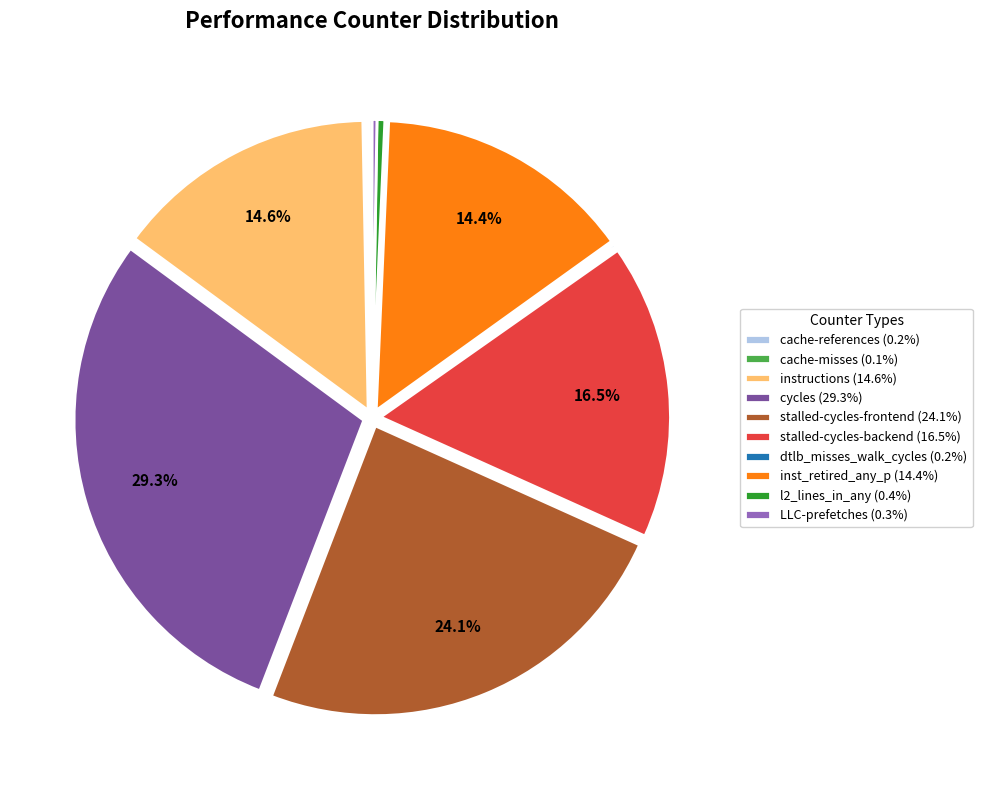

Approximately how many times larger is the value at stalled-cycles-backend compared to instructions?

1.1